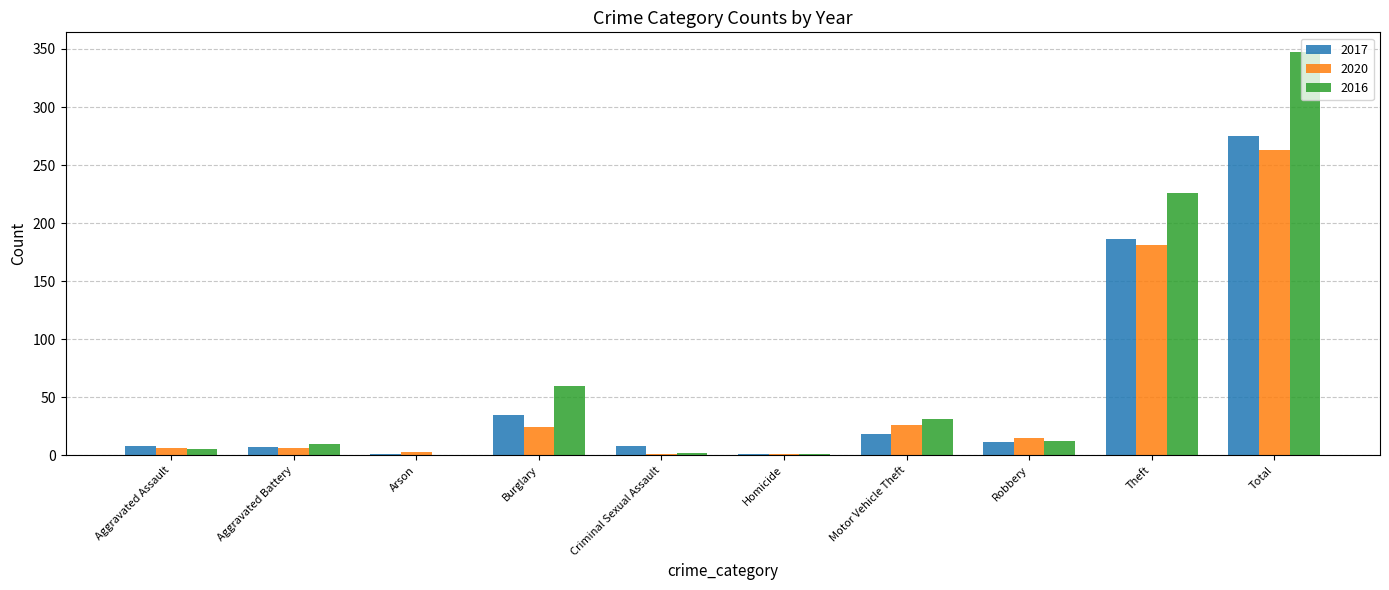

Where is 2020 nearest to the value 132?

Theft